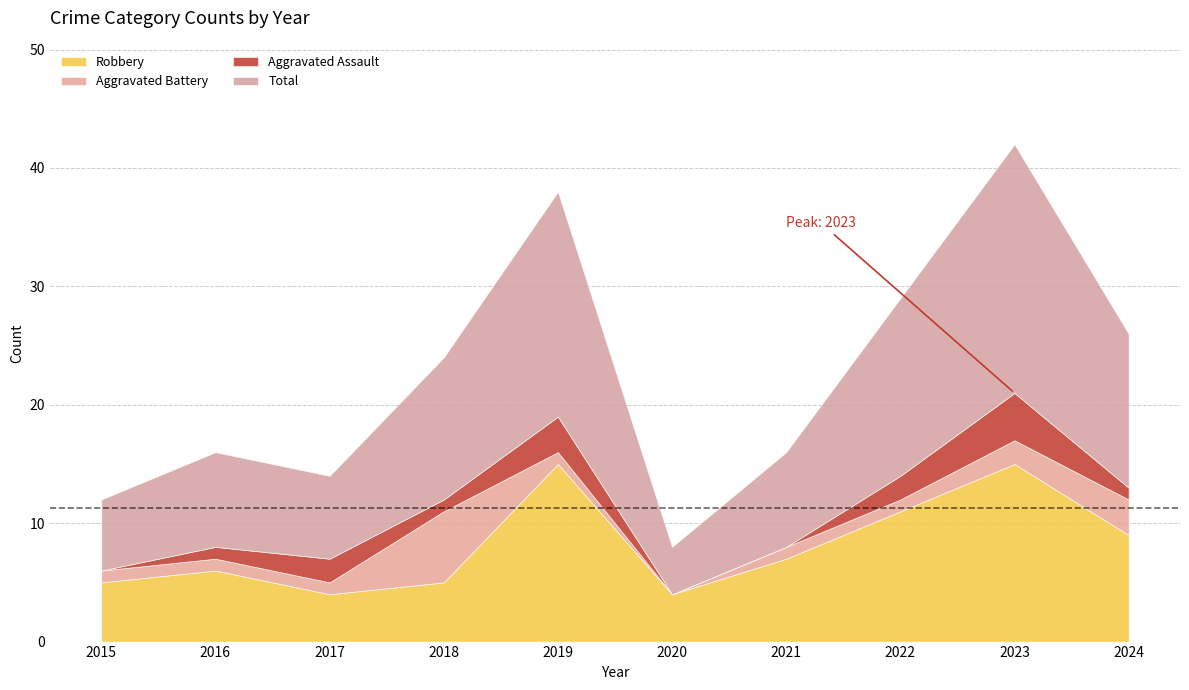

How many Aggravated Assault values are between 0 and 2?

8